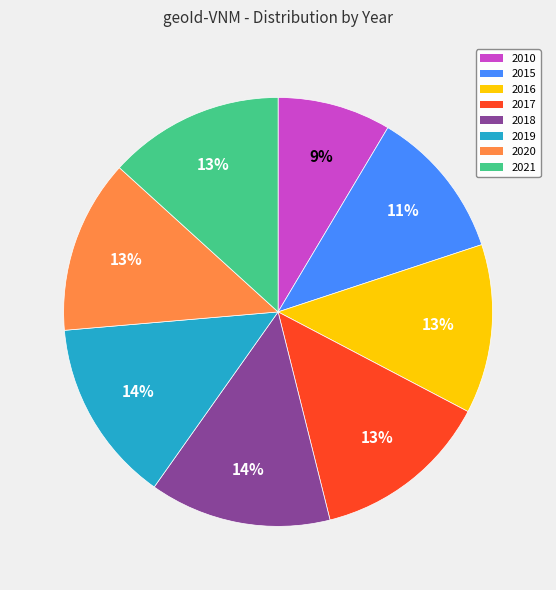

Is there any slice that represents more than half of the pie?

No